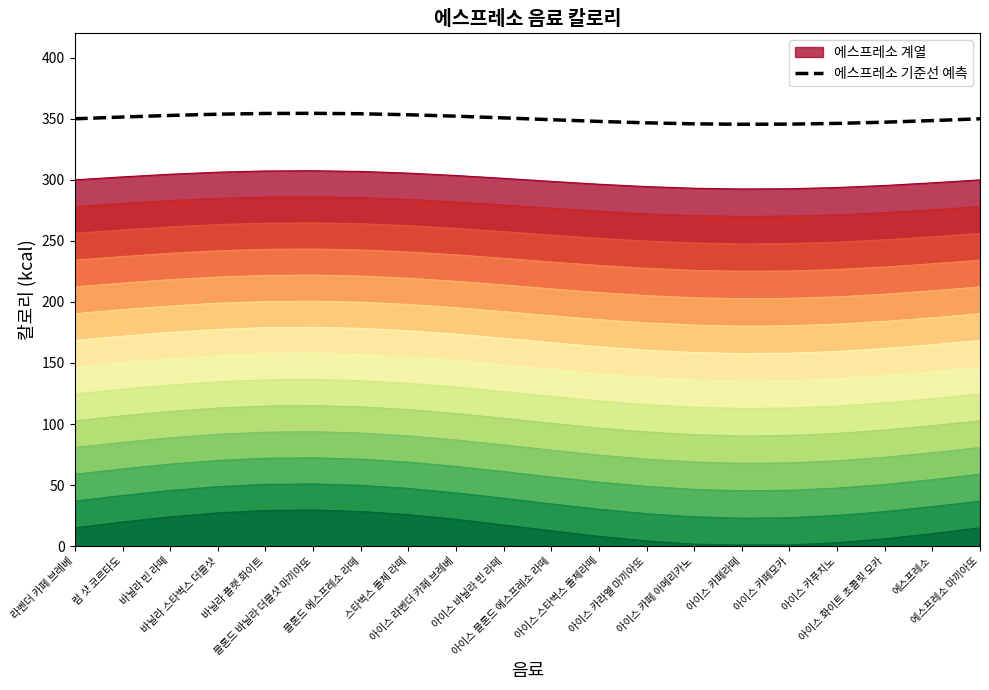

How many categories are shown in the chart?

20